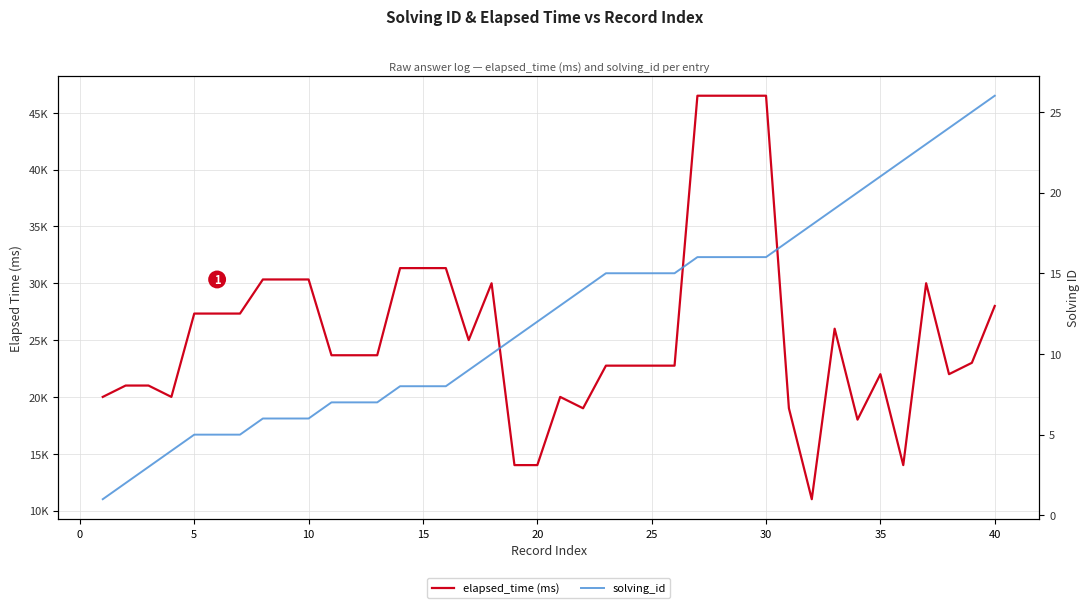

The value of solving_id at 15 is 4. True or false?

False